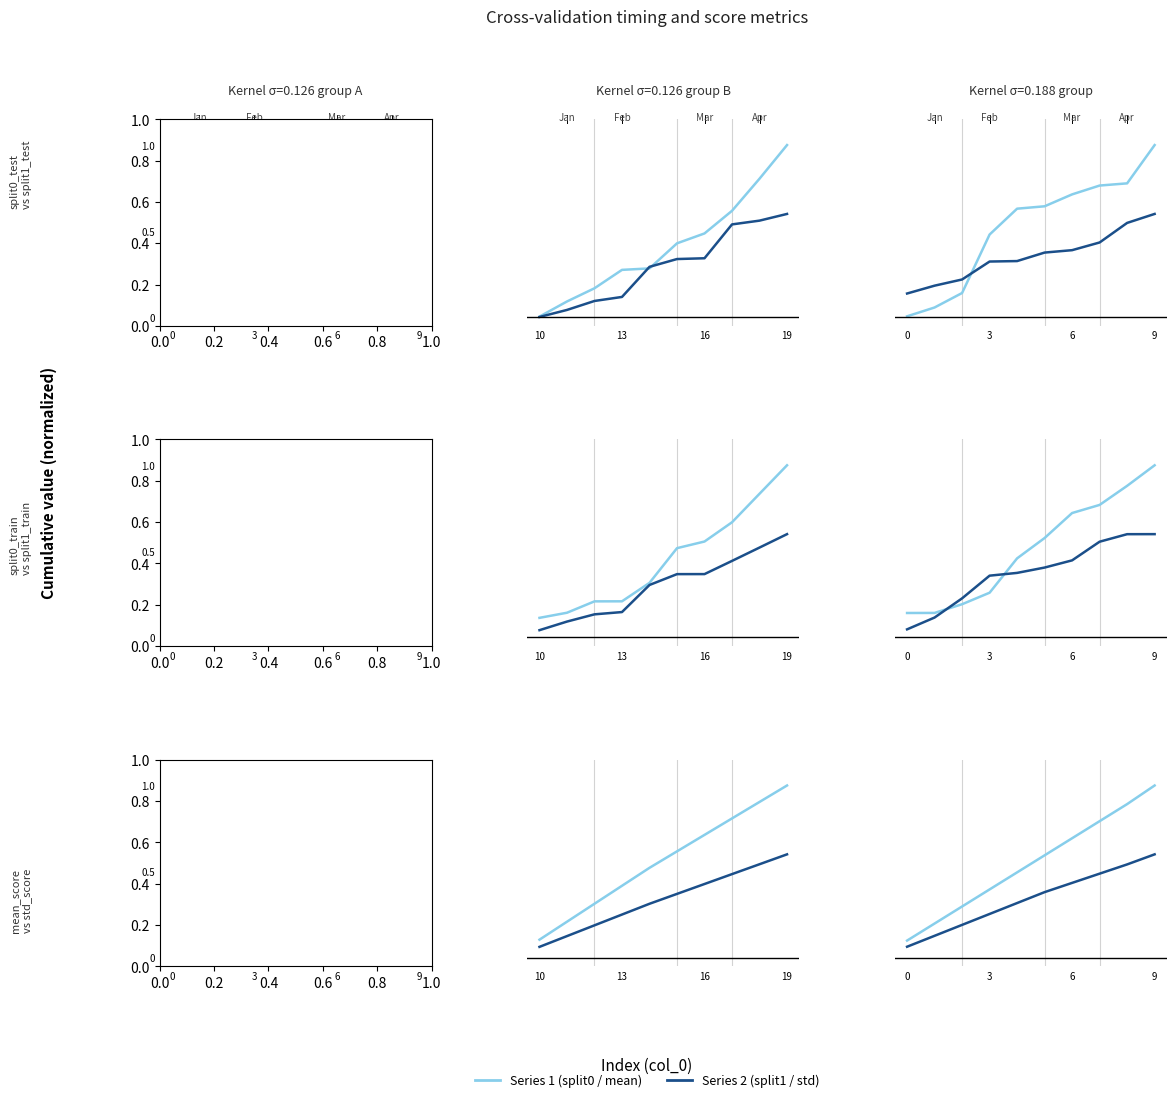

What is the sum of all std_score values?

3.4